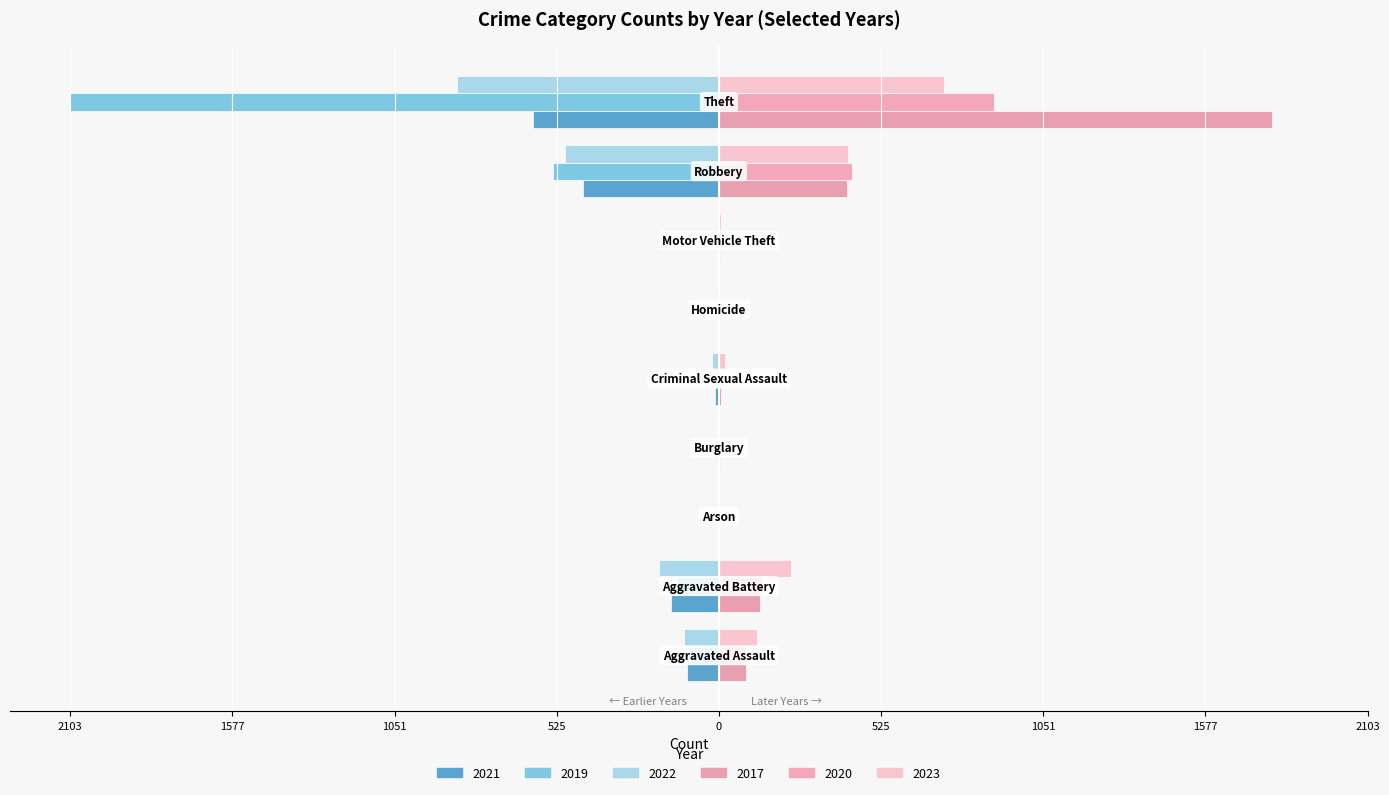

How many values in the 2021 series are below -12?

4